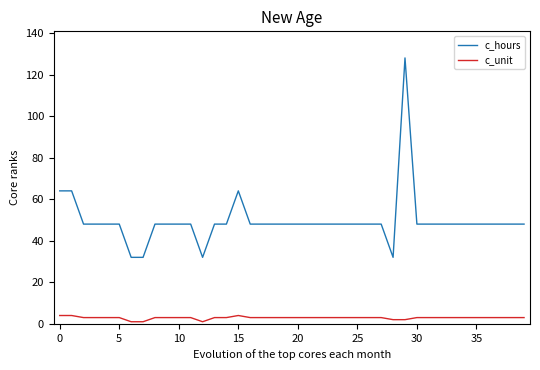

What is the maximum value shown in the chart?

128